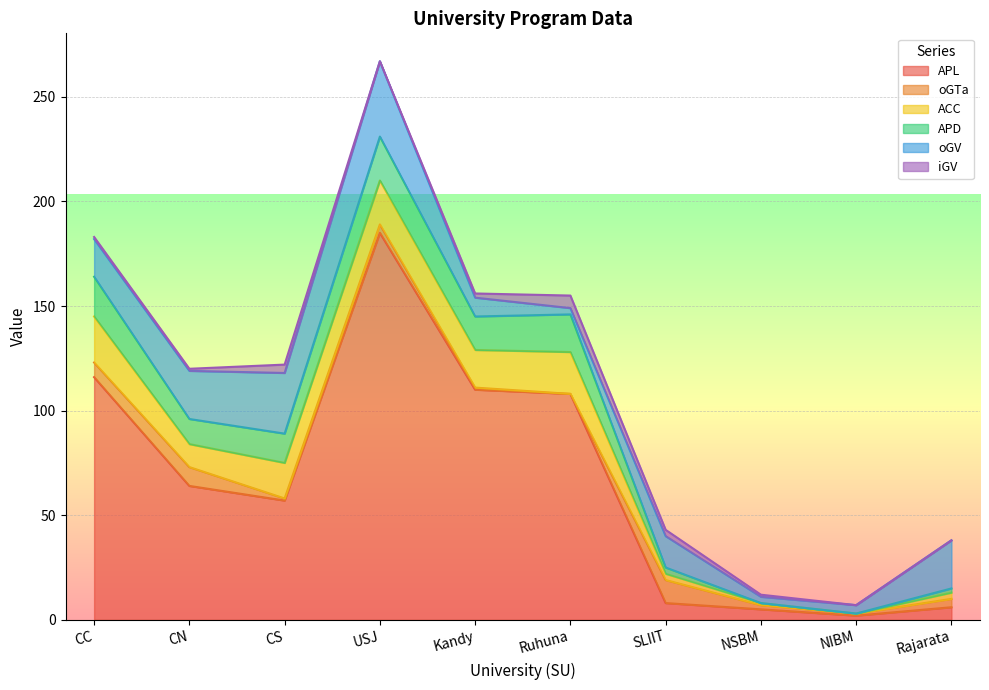

What is the difference between the highest and lowest values at NSBM?

5